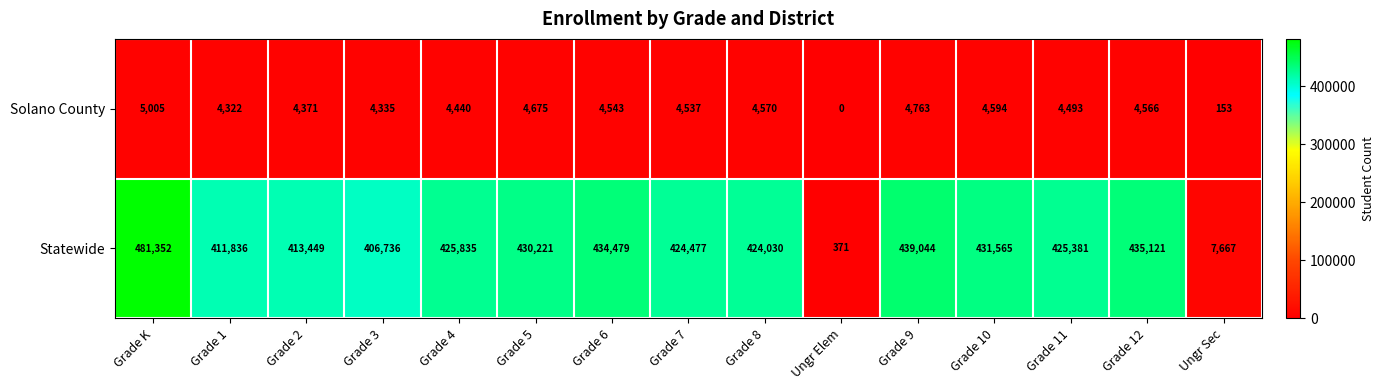

The Solano County series shows 7458 at Grade 11. True or false?

False